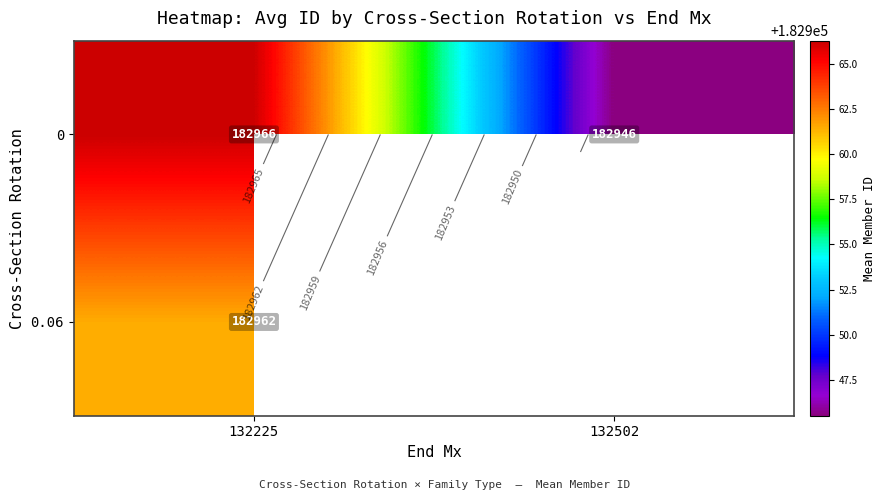

Is the value of 0.06 at 132225 greater than the value of 0 at 132225?

No